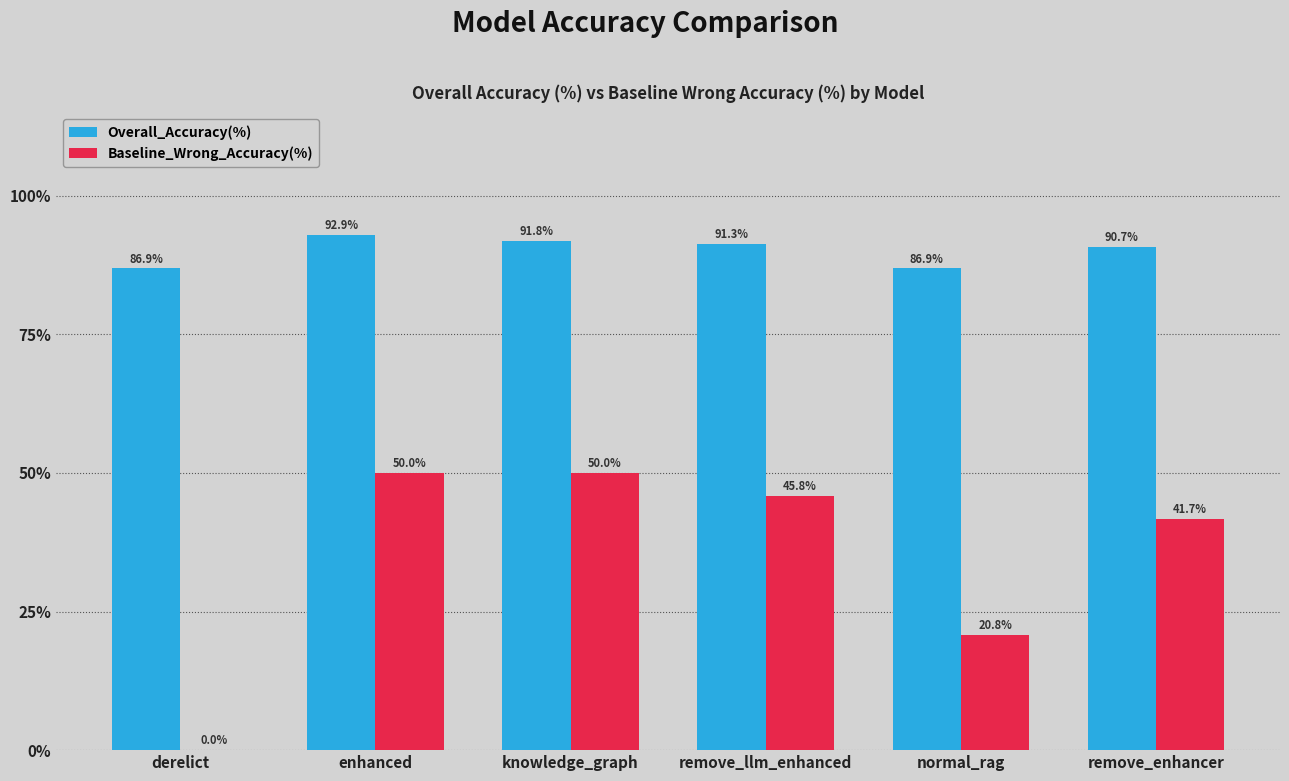

What is the maximum value shown in the chart?

92.9